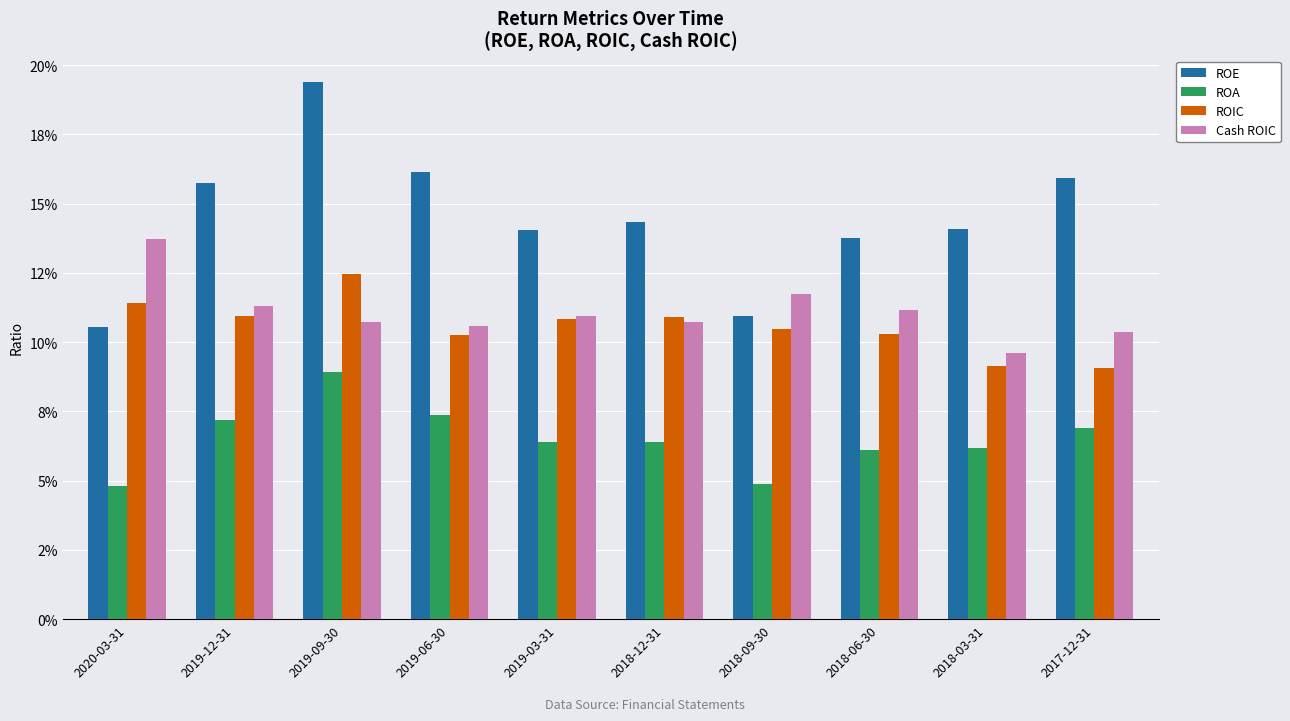

Reading left to right, extract all data points from this chart.

ROE: 2020-03-31=0.1	2019-12-31=0.2	2019-09-30=0.2	2019-06-30=0.2	2019-03-31=0.1	2018-12-31=0.1	2018-09-30=0.1	2018-06-30=0.1	2018-03-31=0.1	2017-12-31=0.2
ROA: 2020-03-31=0.0	2019-12-31=0.1	2019-09-30=0.1	2019-06-30=0.1	2019-03-31=0.1	2018-12-31=0.1	2018-09-30=0.0	2018-06-30=0.1	2018-03-31=0.1	2017-12-31=0.1
ROIC: 2020-03-31=0.1	2019-12-31=0.1	2019-09-30=0.1	2019-06-30=0.1	2019-03-31=0.1	2018-12-31=0.1	2018-09-30=0.1	2018-06-30=0.1	2018-03-31=0.1	2017-12-31=0.1
Cash ROIC: 2020-03-31=0.1	2019-12-31=0.1	2019-09-30=0.1	2019-06-30=0.1	2019-03-31=0.1	2018-12-31=0.1	2018-09-30=0.1	2018-06-30=0.1	2018-03-31=0.1	2017-12-31=0.1